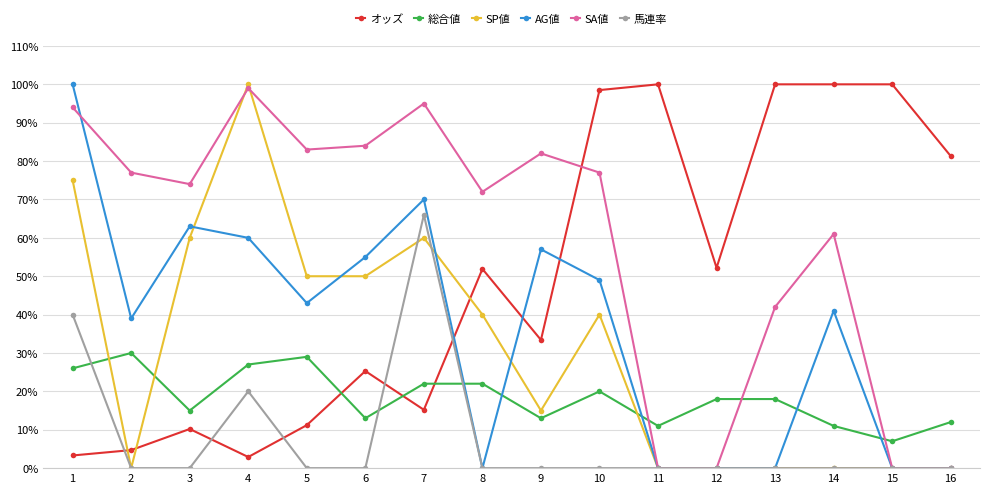

Which series has the largest total across all categories?

SA値